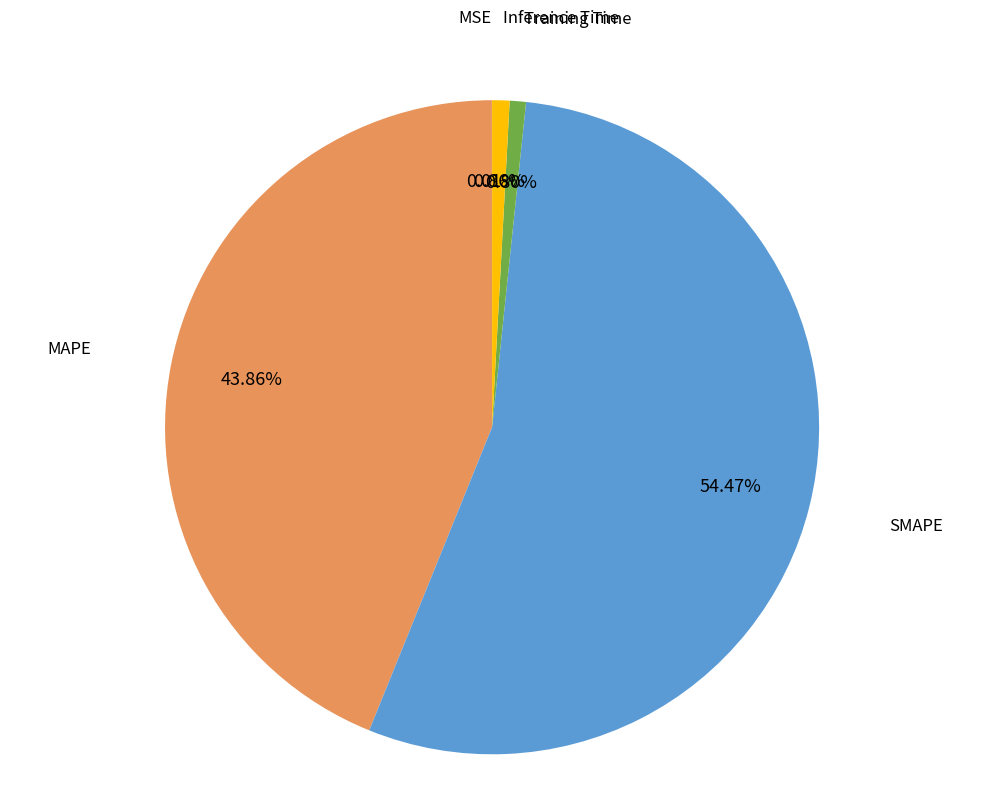

Is the sum of Training Time and Inference Time greater than half?

No